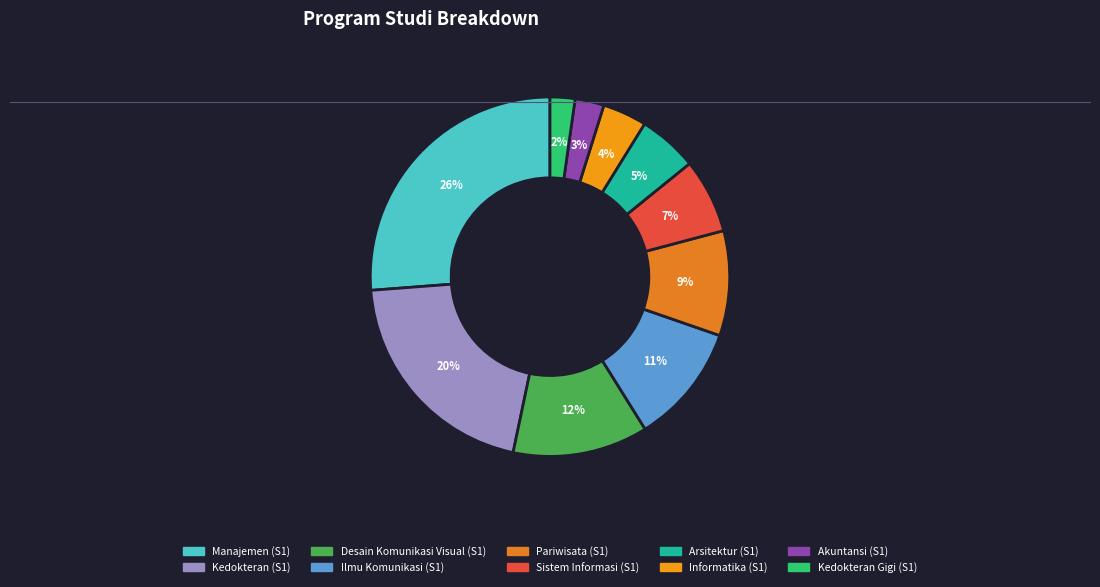

Count the number of slices in the pie.

10